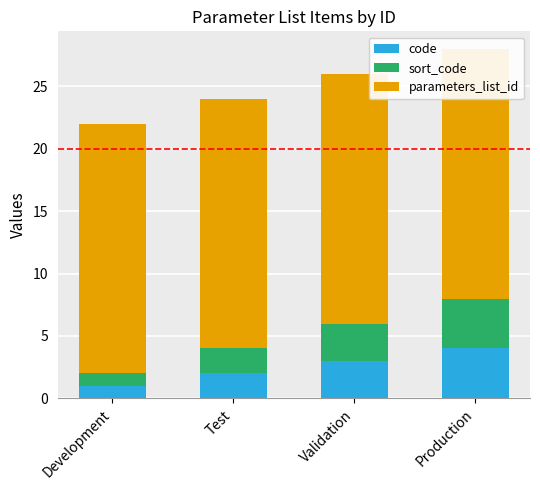

How many data points in sort_code are less than 3?

2